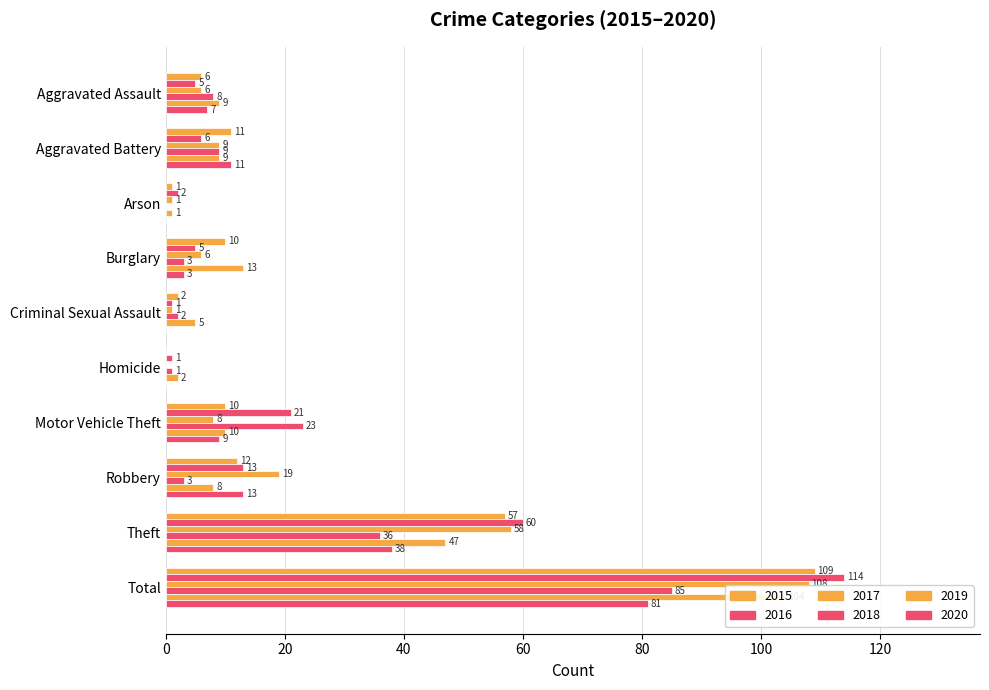

How many bars are there in each group?

6